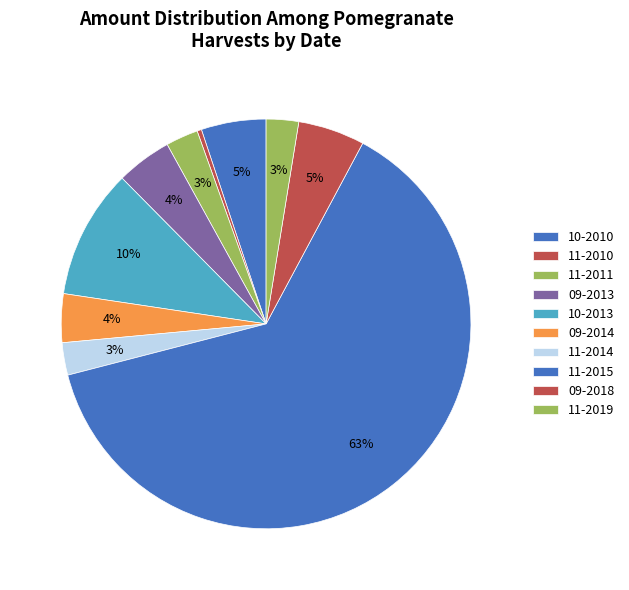

How many segments does this pie chart have?

10